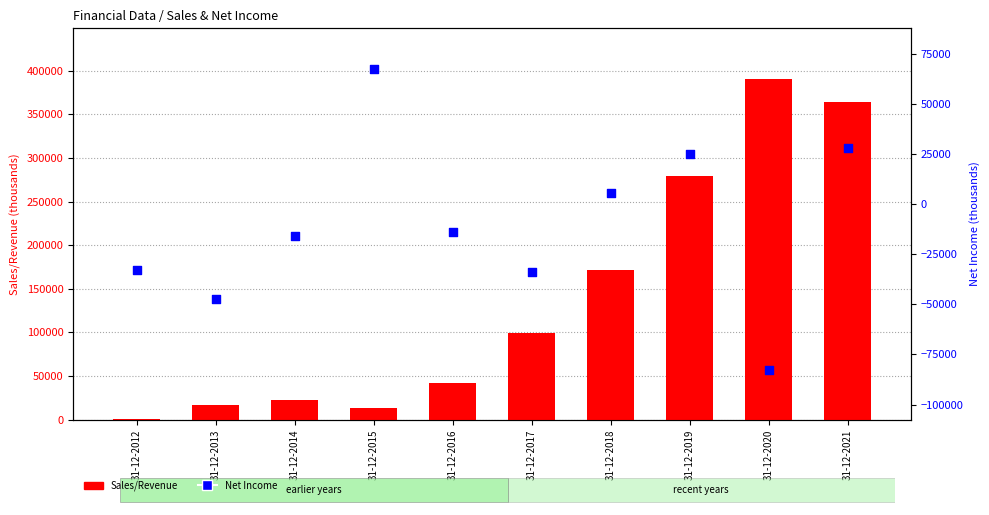

Which series contains the lowest Y value?

Net Income